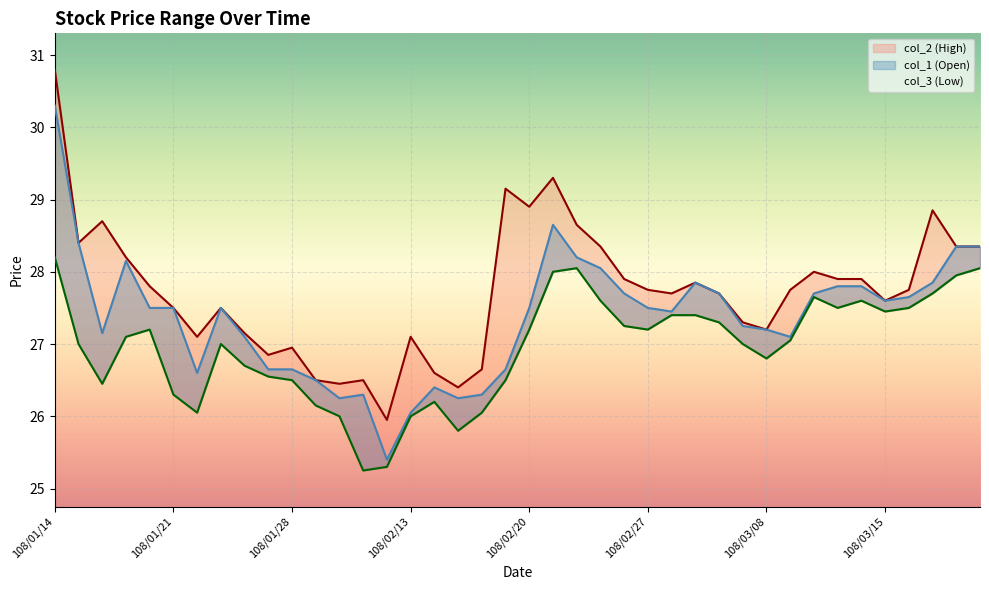

True or false: col_1 (Open) and col_3 (Low) intersect in this chart.

False